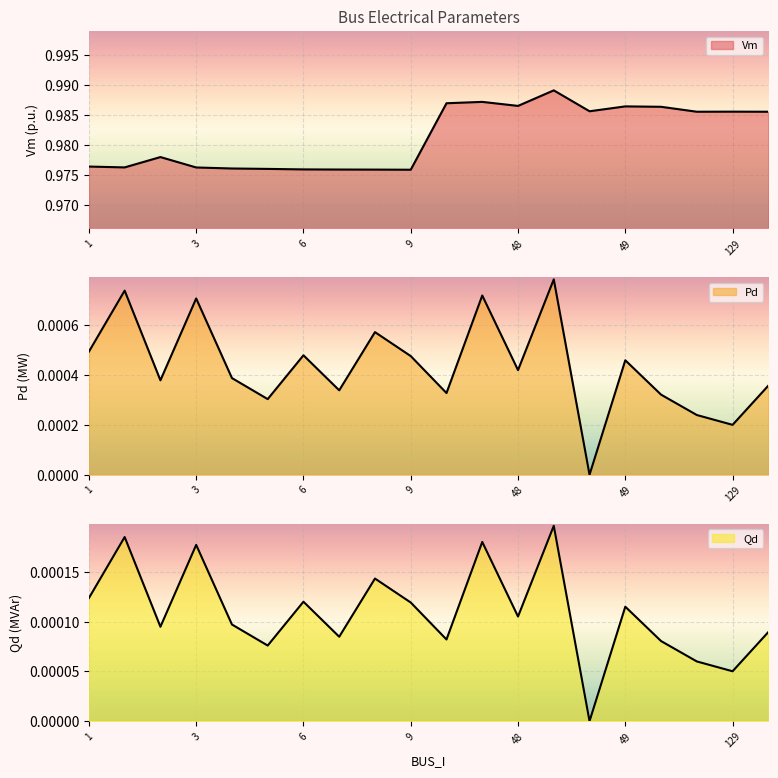

True or false: Vm and Qd intersect in this chart.

False